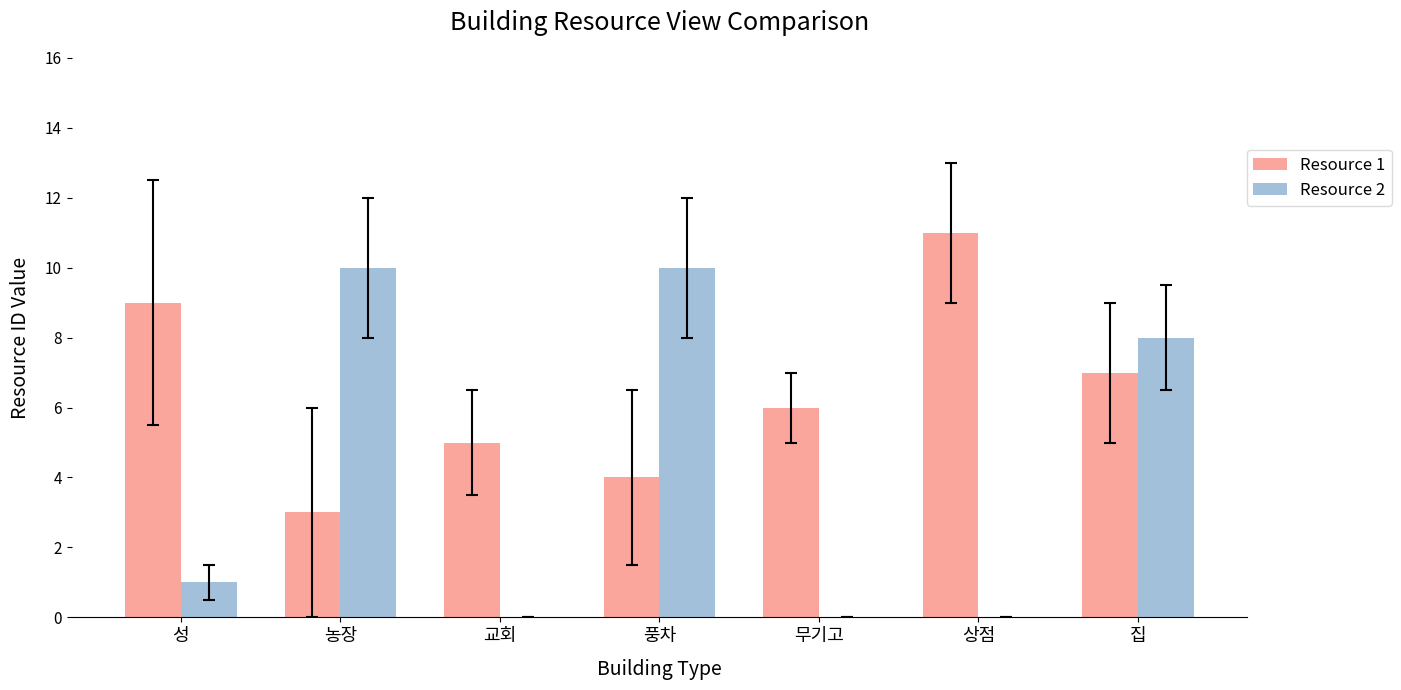

What is the greatest value displayed?

11